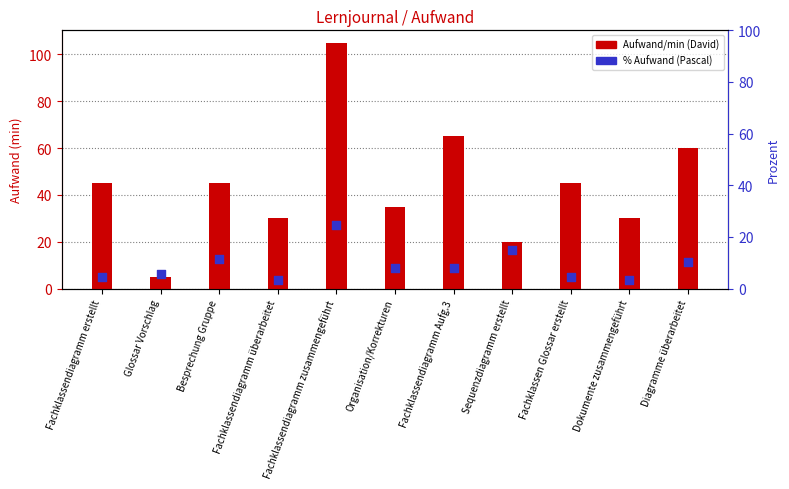

Which series contains the highest Y value?

David Marmy (min)